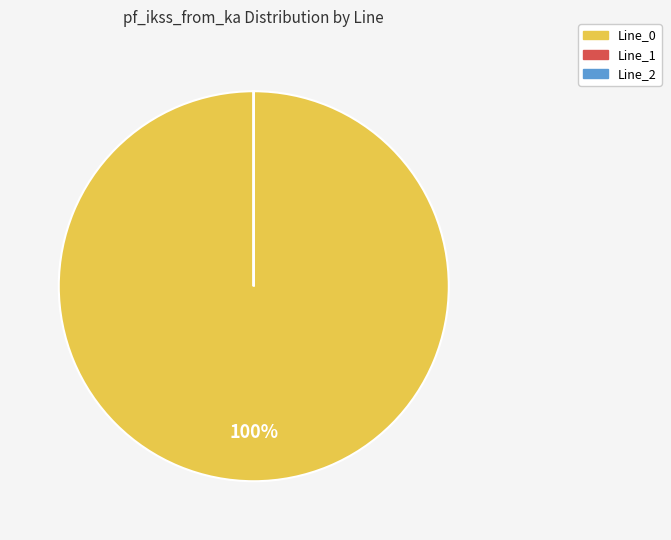

Is there a majority slice in this chart?

Yes